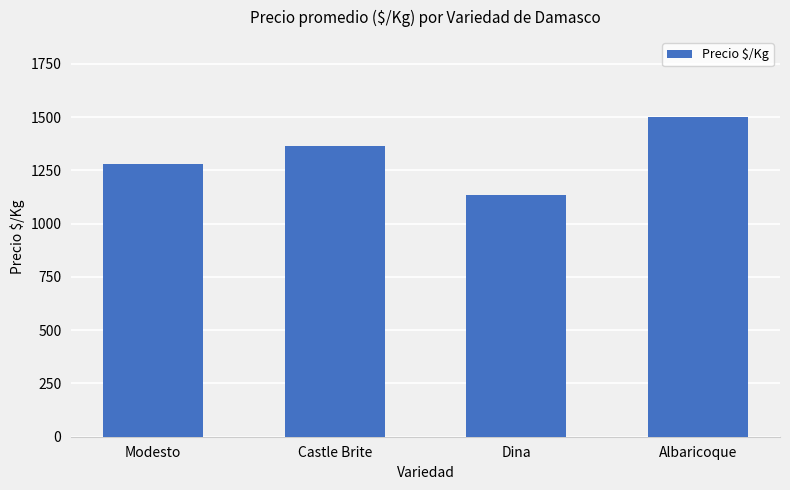

Reading right to left, transcribe all the data shown in this chart.

1500	1134	1364	1281